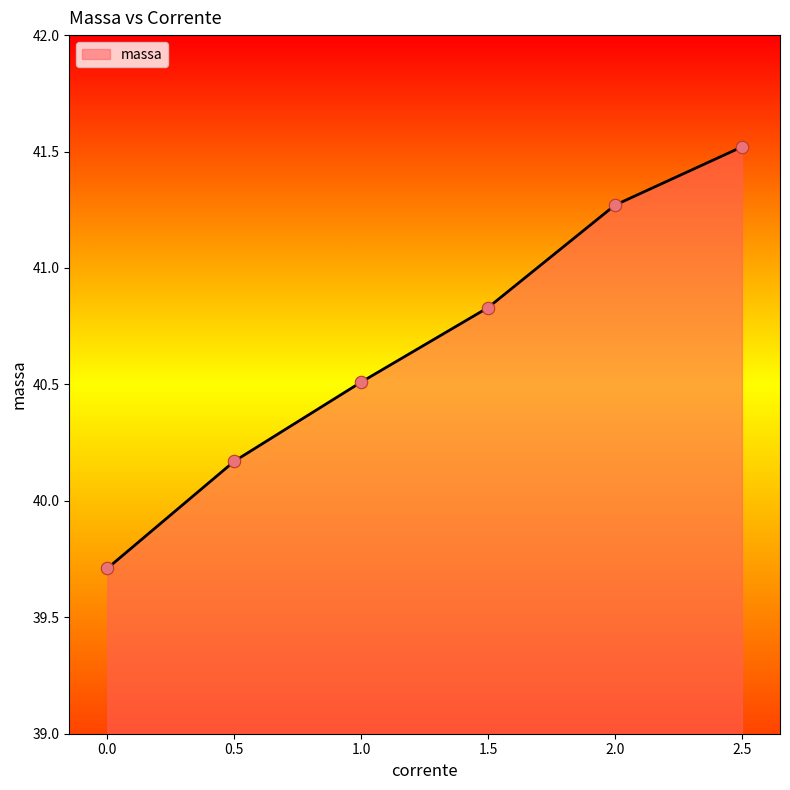

Which has a higher value, 1.5 or 0.5?

1.5